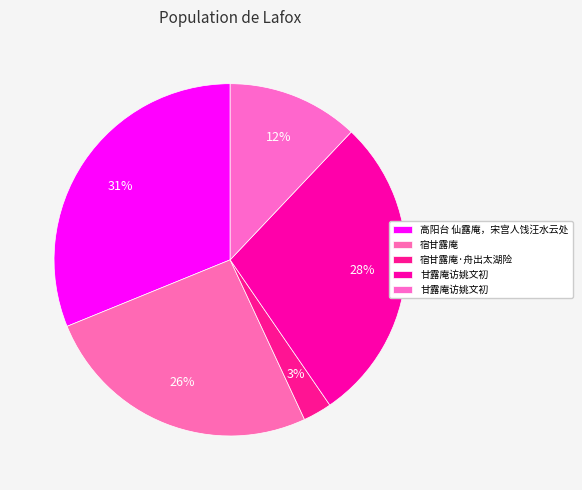

Count the number of slices in the pie.

5